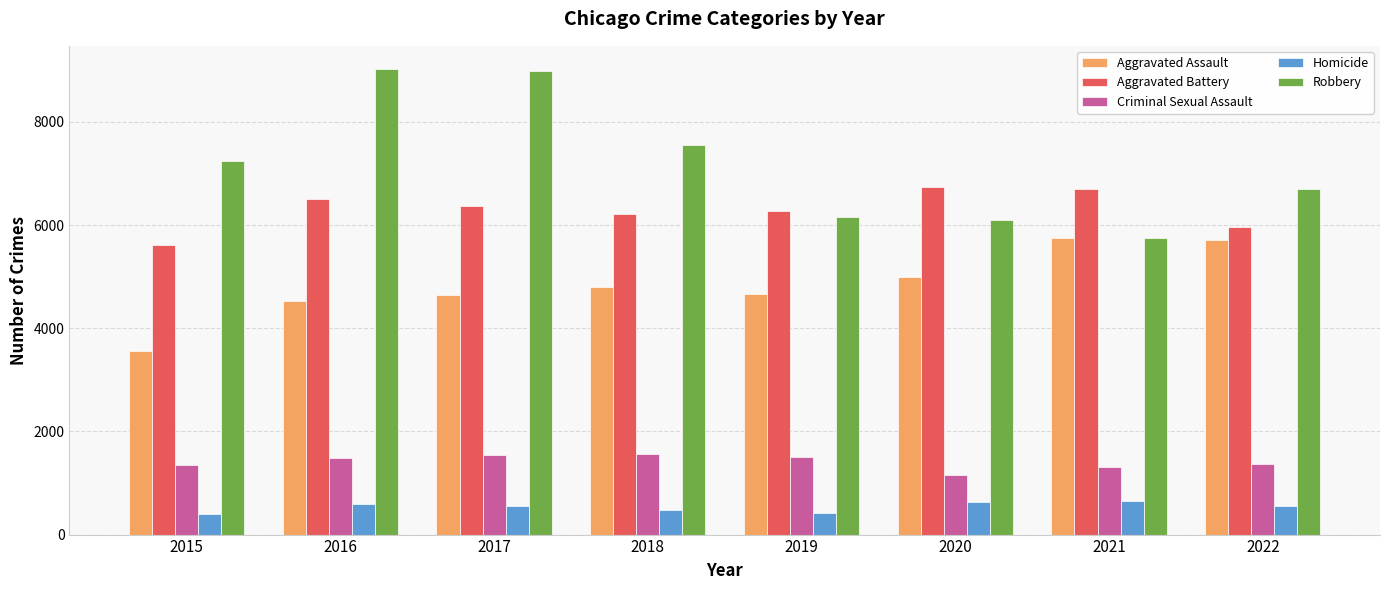

What is the lowest value of the Robbery series?

5745